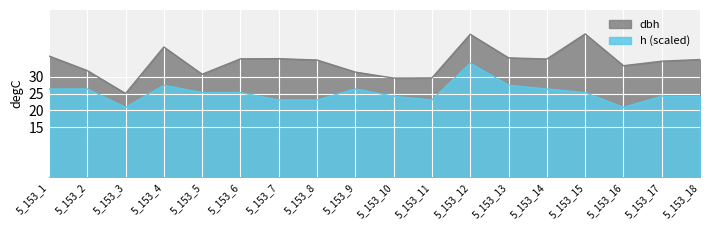

True or false: h has more than 0 interior local peaks.

True